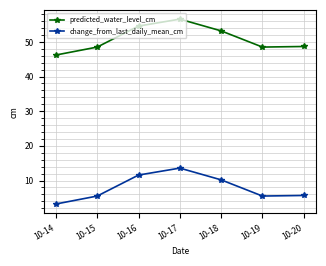

At which category does change_from_last_daily_mean_cm reach its first local peak?

10-17